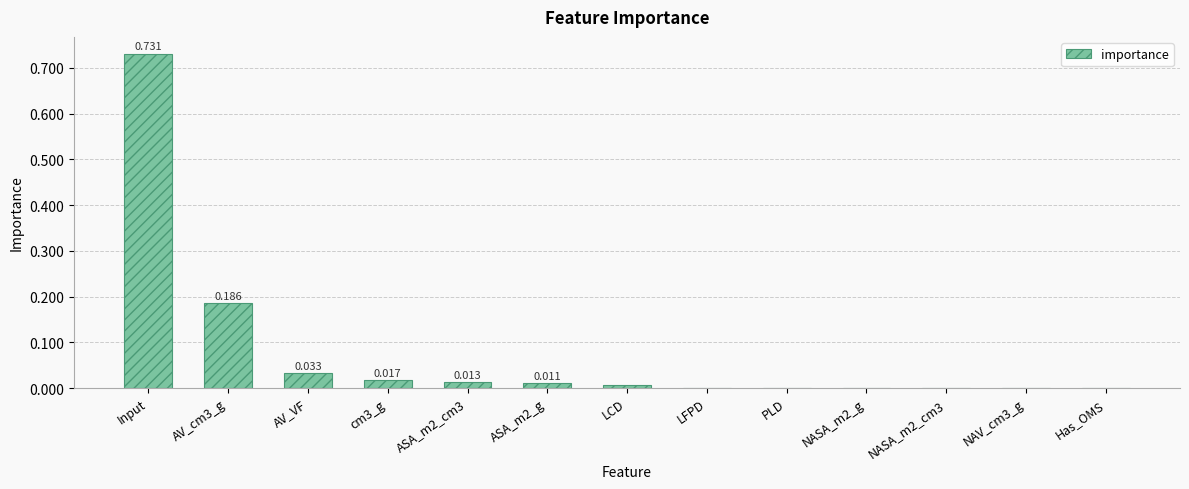

At which category does the chart reach its peak across all series?

Input